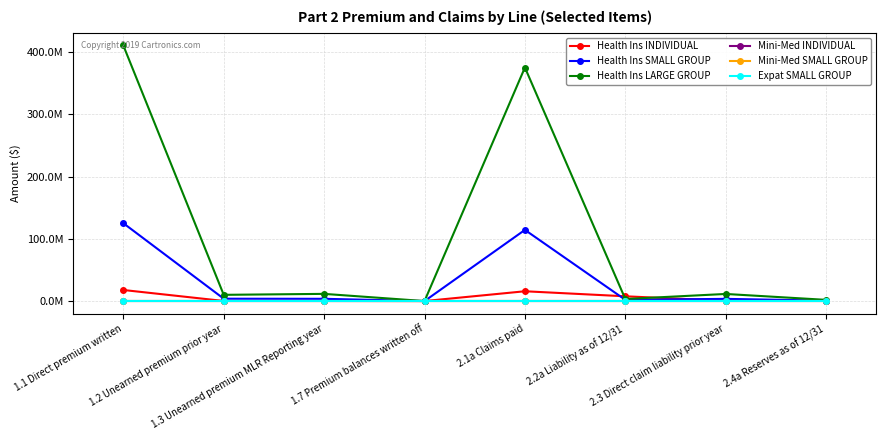

Does the chart have visible grid lines?

Yes